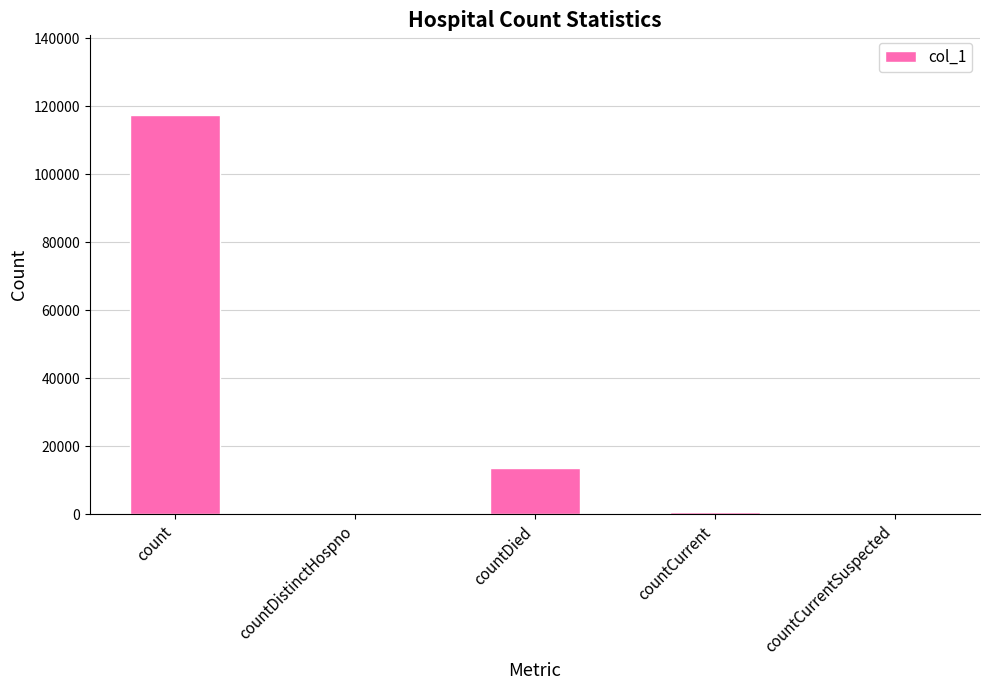

At which label is the value closest to 58664?

countDied